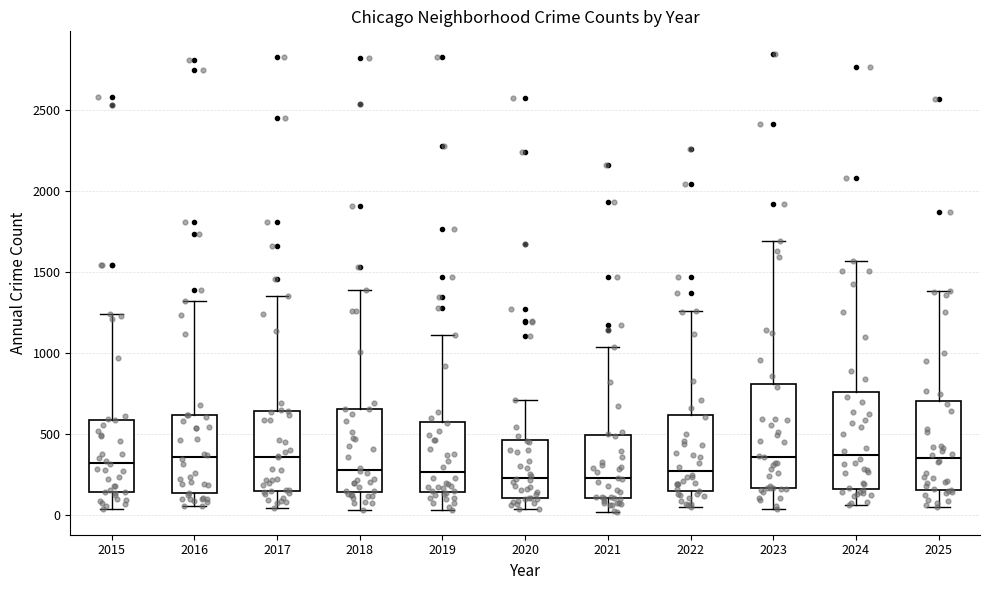

Reading left to right, read every box against the y-axis: the position of its median line, the range the box covers, and the ends of its whiskers. The values are not printed on the chart, so give them approximately, as read against the axis.

2015: median 350, box 150 to 600, whiskers 50 to 1250
2016: median 350, box 150 to 600, whiskers 50 to 1300
2017: median 350, box 150 to 650, whiskers 50 to 1350
2018: median 300, box 150 to 650, whiskers 50 to 1400
2019: median 250, box 150 to 600, whiskers 50 to 1100
2020: median 250, box 100 to 450, whiskers 50 to 700
2021: median 250, box 100 to 500, whiskers 0 to 1050
2022: median 300, box 150 to 600, whiskers 50 to 1250
2023: median 350, box 150 to 800, whiskers 50 to 1700
2024: median 350, box 150 to 750, whiskers 50 to 1550
2025: median 350, box 150 to 700, whiskers 50 to 1400